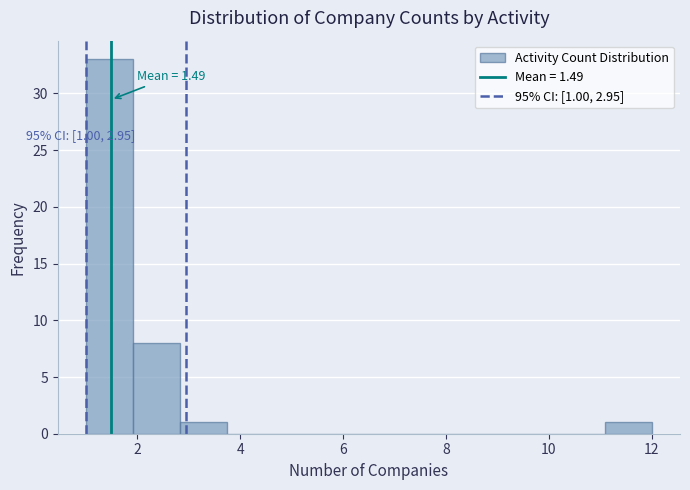

Over which range of the x-axis is the bar tallest?

1.0 to 2.0